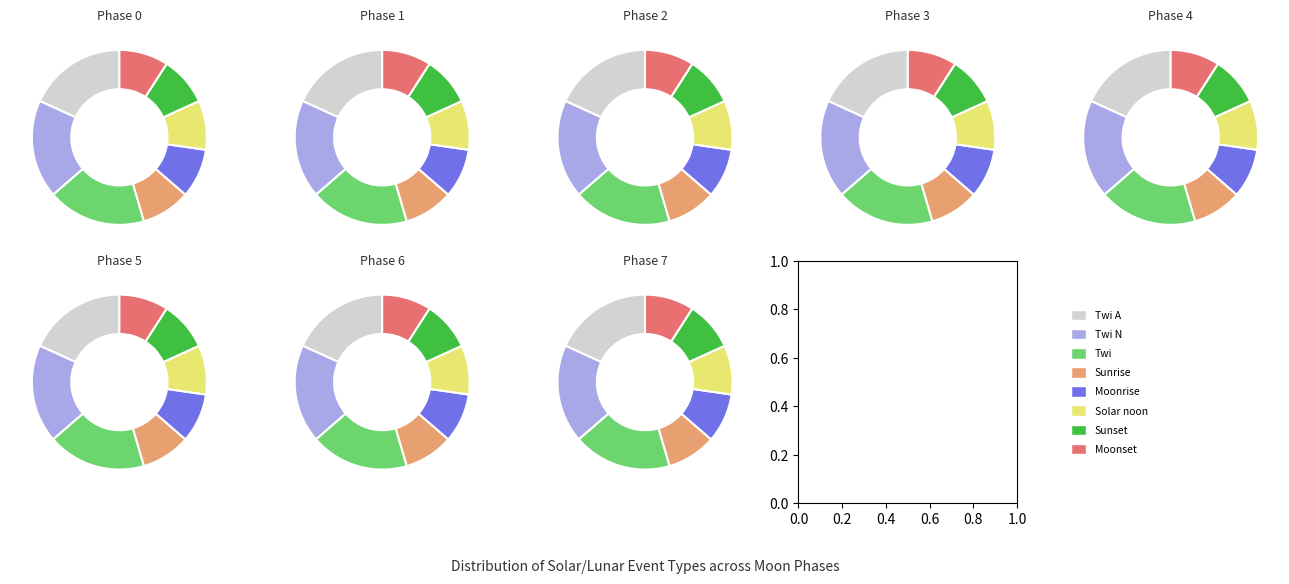

To the nearest percent, what percentage of the pie is Twi A?

18%